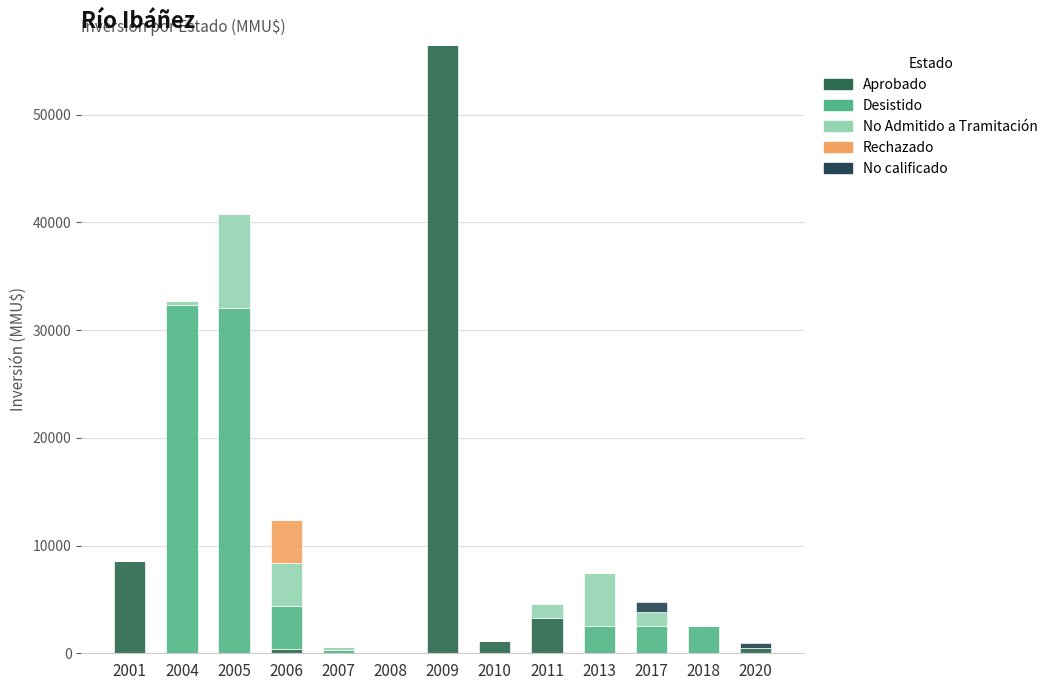

Does the chart contain stacked bars?

Yes